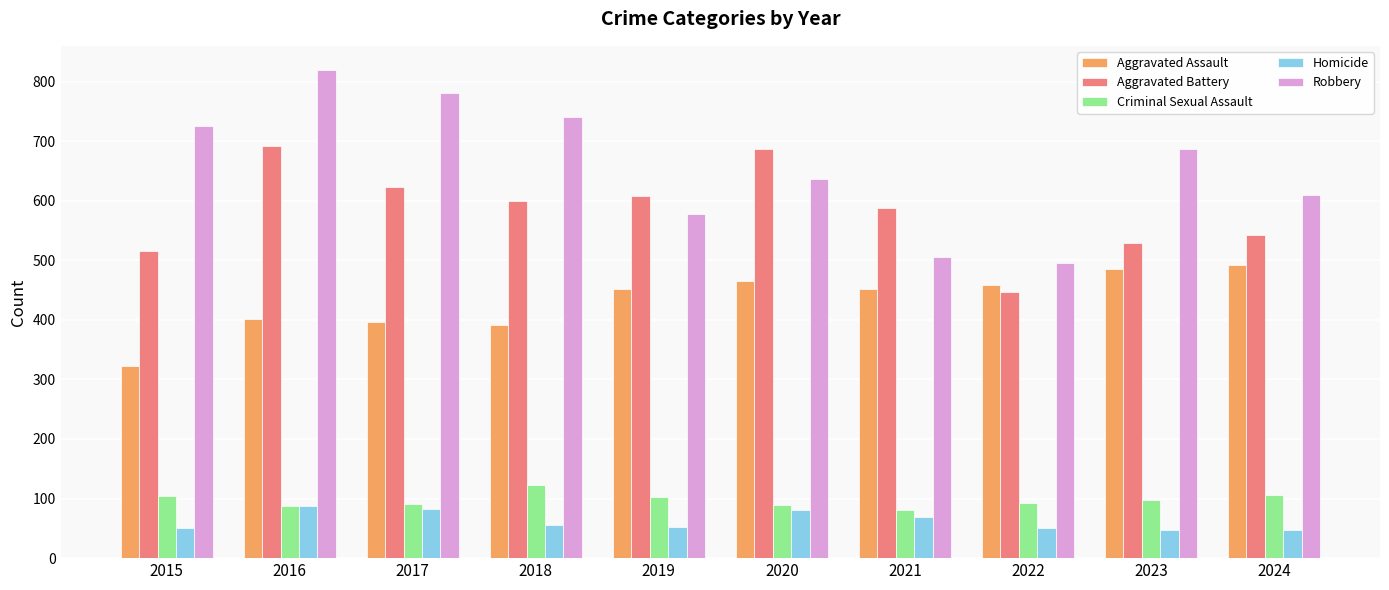

What is the smallest value displayed?

48